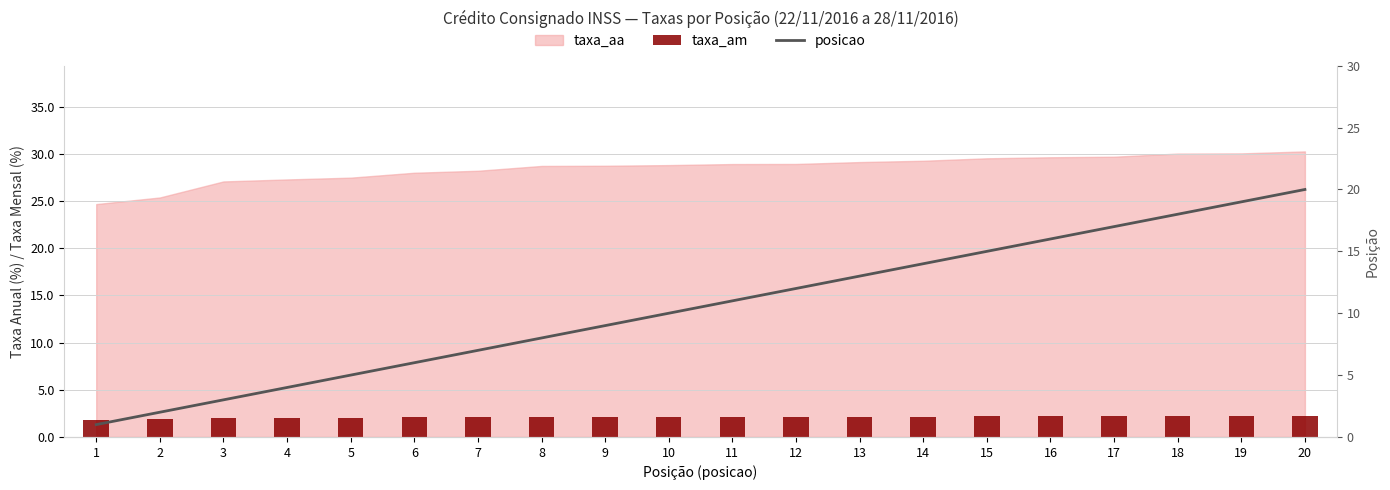

What is the maximum value for taxa_am?

2.2